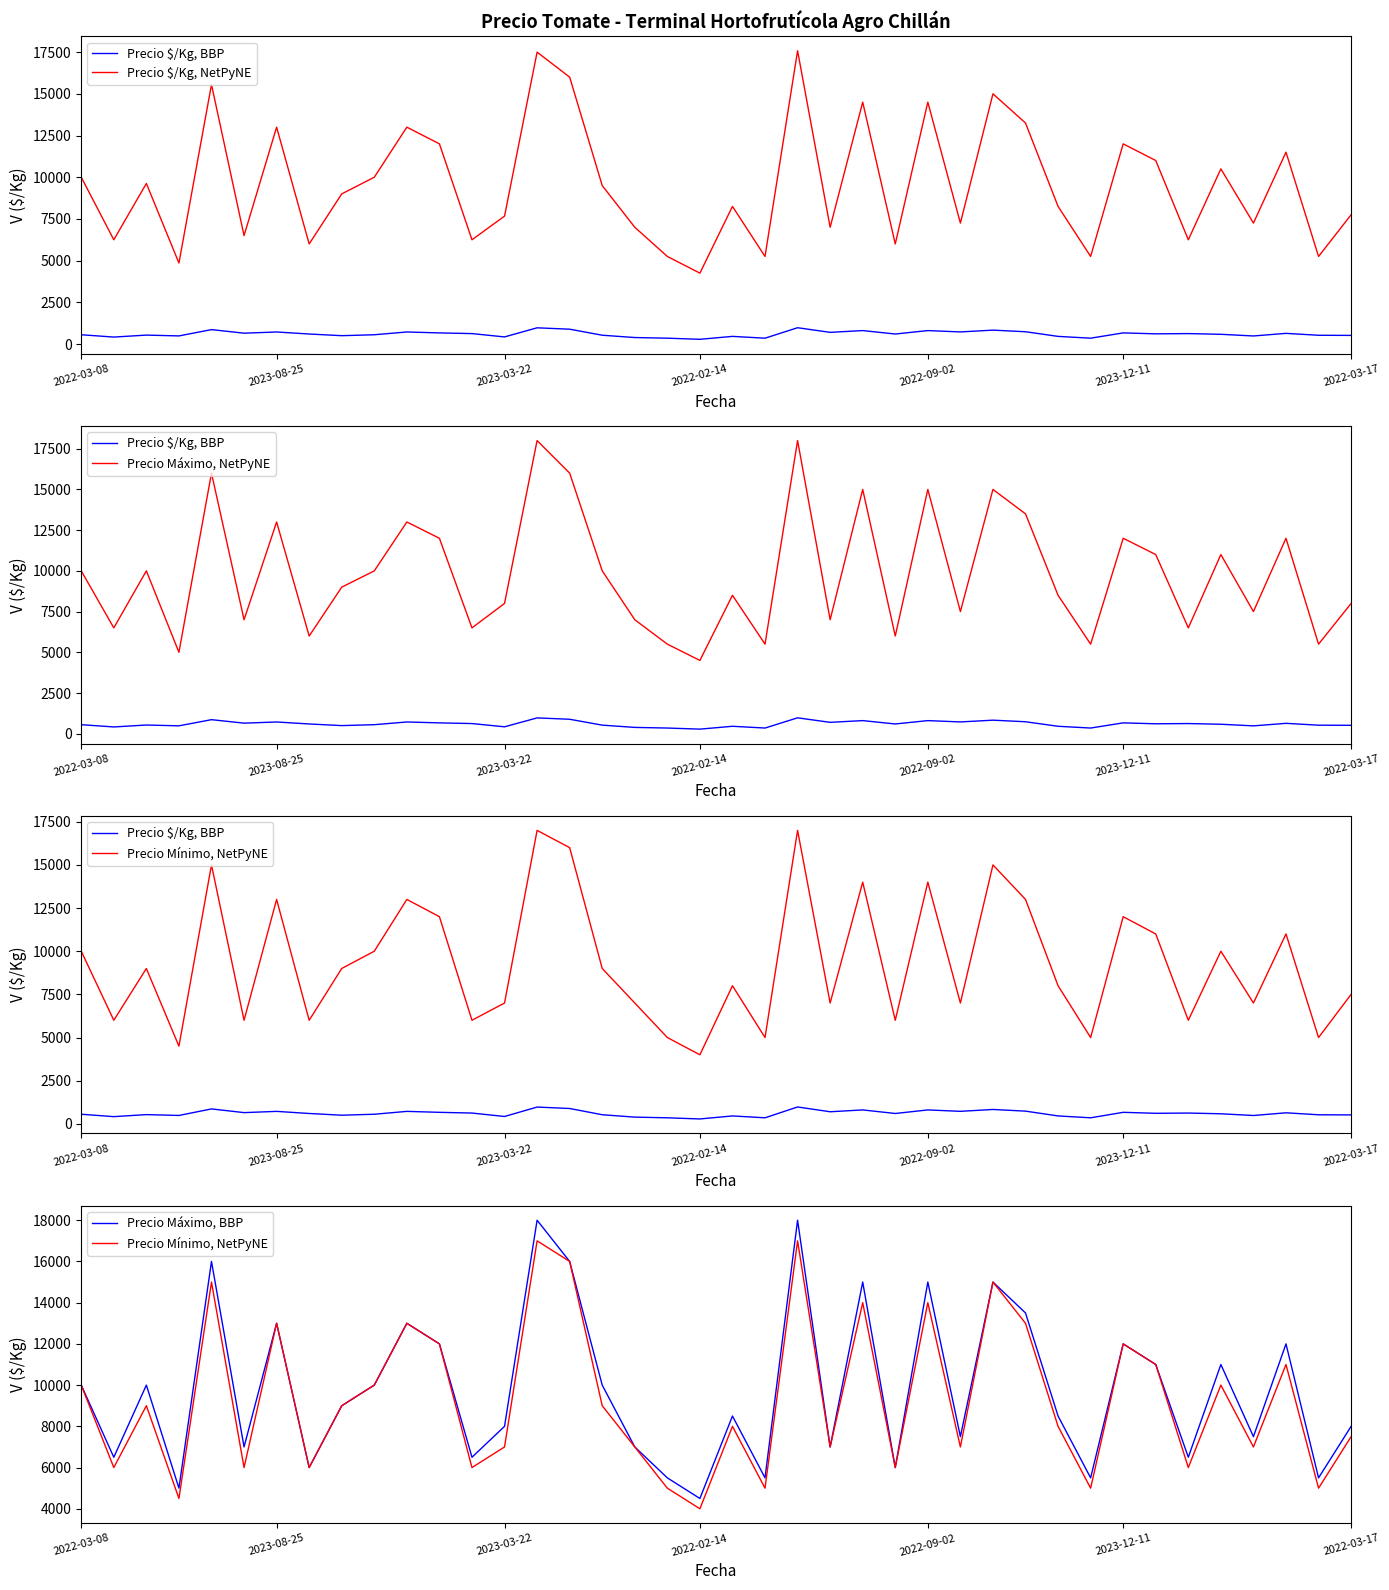

Between 22 and 27, which series saw the biggest shift?

Precio Máximo, NetPyNE